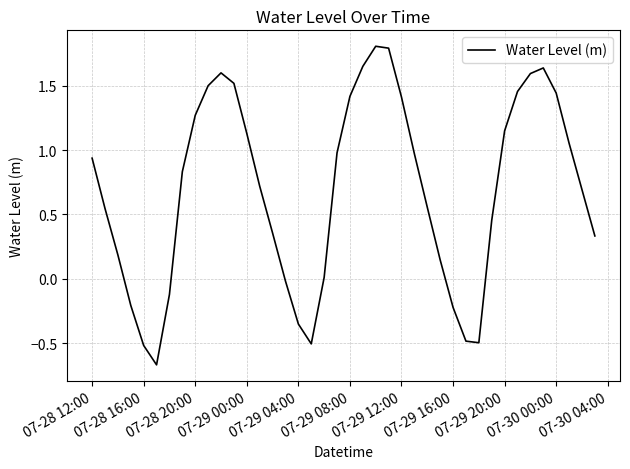

How many points are lower than both their immediate neighbors (excluding endpoints)?

3